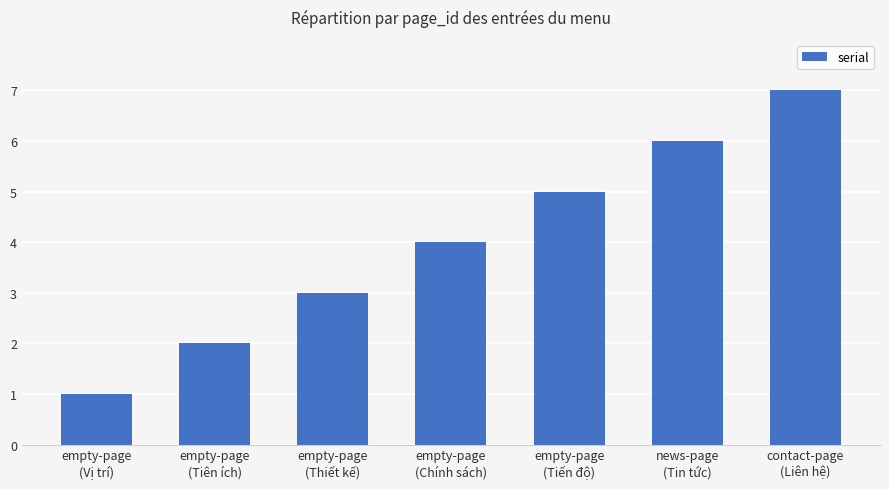

Which category has the highest value across all series?

contact-page
(Liên hệ)